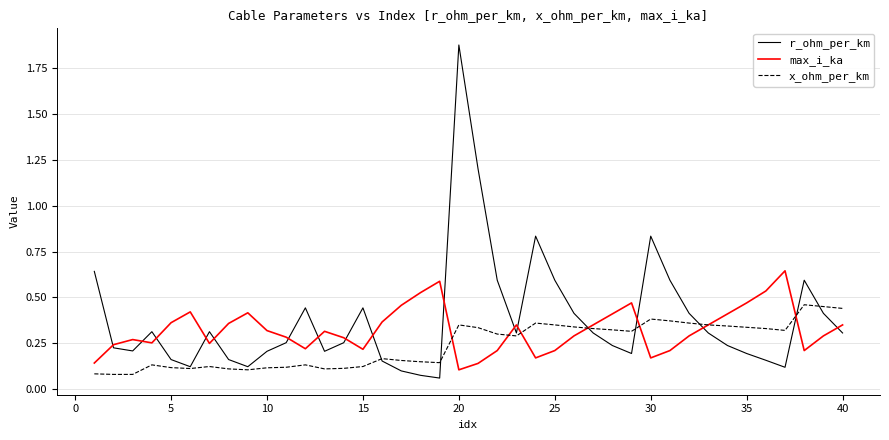

List the series in order of their overall mean, lowest first.

x_ohm_per_km, max_i_ka, r_ohm_per_km